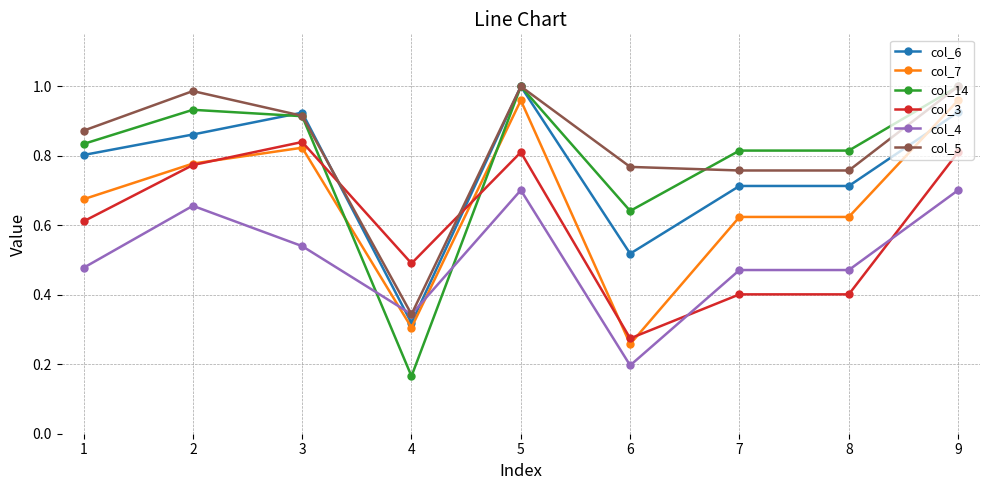

True or false: col_7 and col_5 intersect in this chart.

False